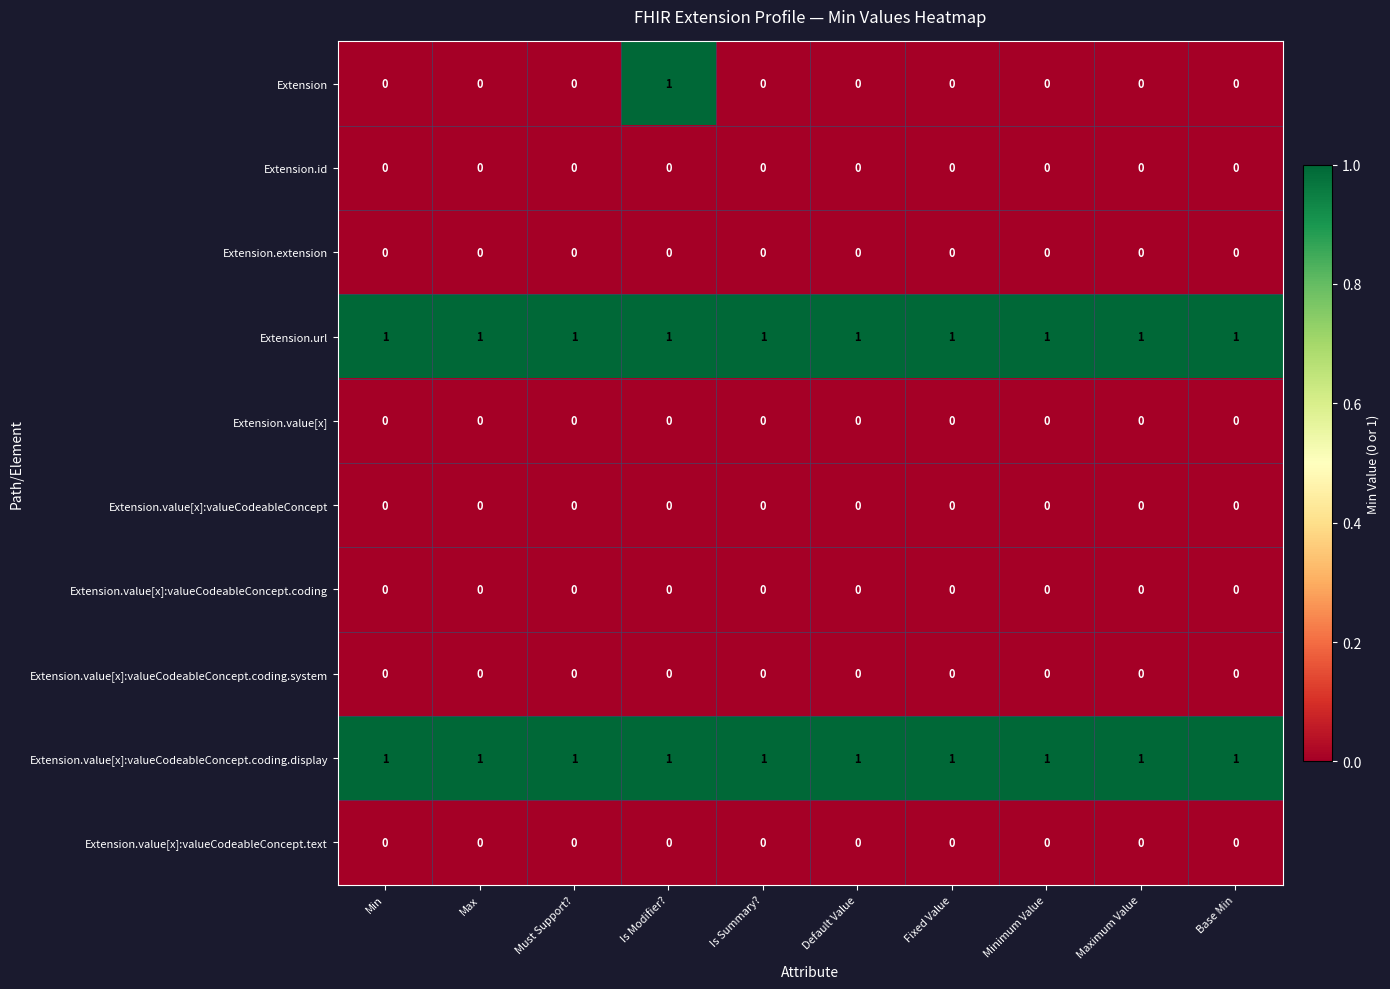

The value of Extension.id at Fixed Value is 0. True or false?

True